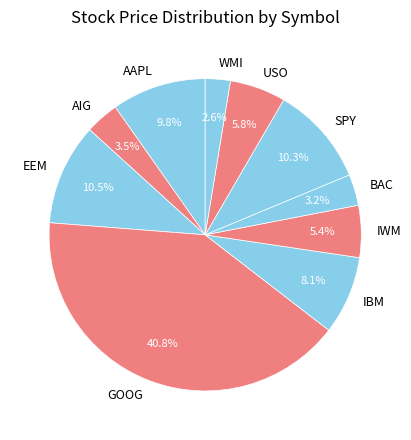

To the nearest percent, what is the average slice percentage?

10%